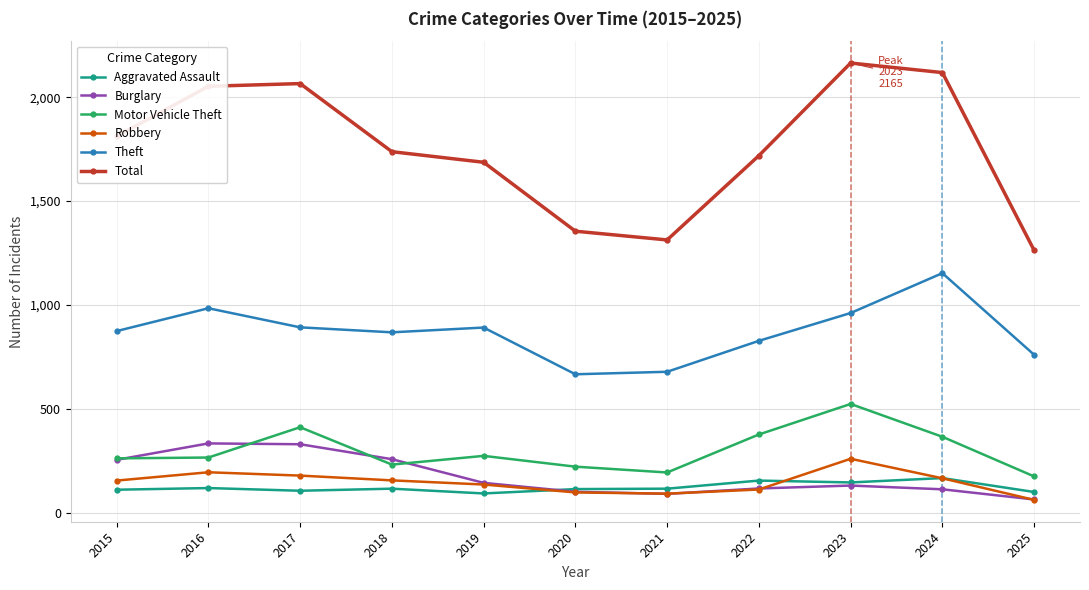

Is this an area chart (filled region under the line)?

No